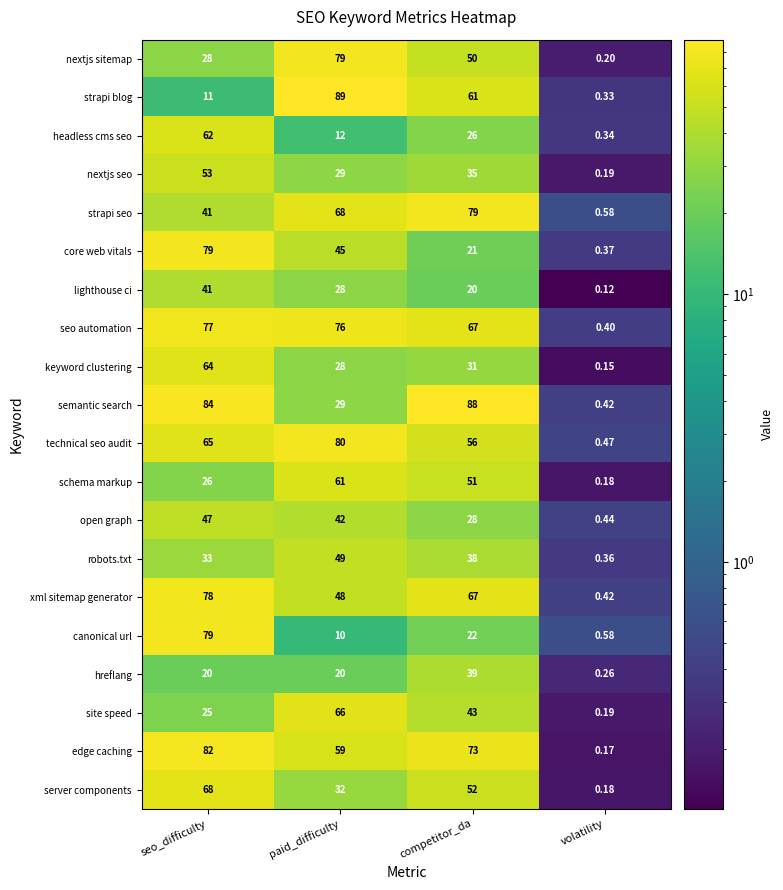

Which series has the largest range (max minus min)?

strapi blog